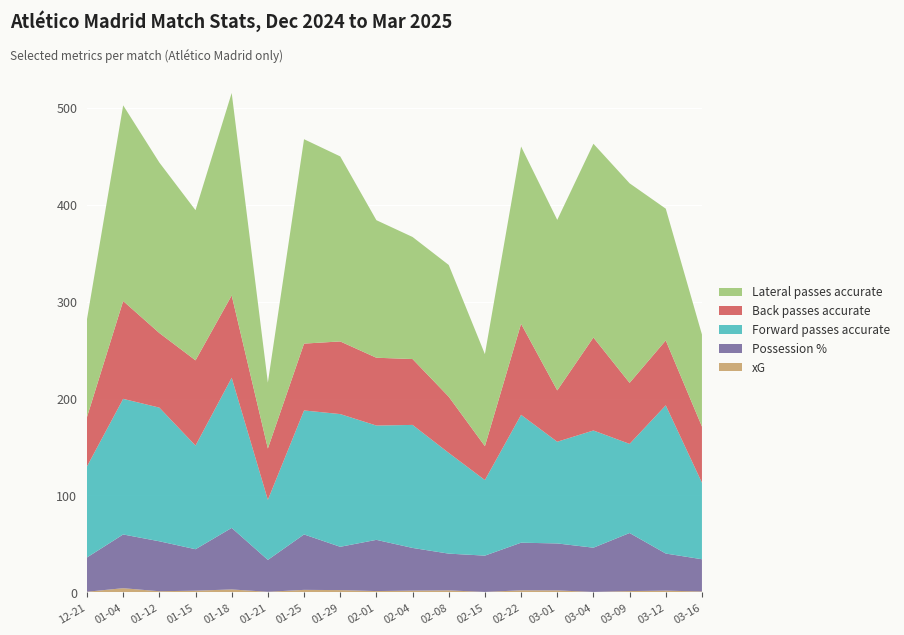

Reading left to right, transcribe all the data shown in this chart.

xG: 2024-12-21=0.5	2025-01-04=4.2	2025-01-12=1.0	2025-01-15=1.6	2025-01-18=2.9	2025-01-21=0.5	2025-01-25=2.5	2025-01-29=2.2	2025-02-01=1.2	2025-02-04=1.7	2025-02-08=1.9	2025-02-15=0.3	2025-02-22=2.0	2025-03-01=1.9	2025-03-04=0.3	2025-03-09=1.2	2025-03-12=1.6	2025-03-16=0.8
Possession %: 2024-12-21=35.4	2025-01-04=55.5	2025-01-12=51.6	2025-01-15=42.8	2025-01-18=63.5	2025-01-21=32.9	2025-01-25=57.2	2025-01-29=44.7	2025-02-01=52.9	2025-02-04=44.0	2025-02-08=37.9	2025-02-15=37.5	2025-02-22=49.1	2025-03-01=48.5	2025-03-04=45.7	2025-03-09=60.0	2025-03-12=38.3	2025-03-16=33.3
Forward passes accurate: 2024-12-21=94.0	2025-01-04=140.0	2025-01-12=138.0	2025-01-15=107.0	2025-01-18=155.0	2025-01-21=62.0	2025-01-25=128.0	2025-01-29=137.0	2025-02-01=118.0	2025-02-04=127.0	2025-02-08=104.0	2025-02-15=78.0	2025-02-22=132.0	2025-03-01=105.0	2025-03-04=121.0	2025-03-09=92.0	2025-03-12=153.0	2025-03-16=79.0
Back passes accurate: 2024-12-21=51.0	2025-01-04=101.0	2025-01-12=77.0	2025-01-15=88.0	2025-01-18=85.0	2025-01-21=53.0	2025-01-25=69.0	2025-01-29=75.0	2025-02-01=70.0	2025-02-04=68.0	2025-02-08=58.0	2025-02-15=35.0	2025-02-22=94.0	2025-03-01=53.0	2025-03-04=96.0	2025-03-09=63.0	2025-03-12=67.0	2025-03-16=58.0
Lateral passes accurate: 2024-12-21=101.0	2025-01-04=202.0	2025-01-12=176.0	2025-01-15=155.0	2025-01-18=209.0	2025-01-21=68.0	2025-01-25=211.0	2025-01-29=191.0	2025-02-01=142.0	2025-02-04=126.0	2025-02-08=136.0	2025-02-15=95.0	2025-02-22=183.0	2025-03-01=176.0	2025-03-04=200.0	2025-03-09=206.0	2025-03-12=136.0	2025-03-16=95.0